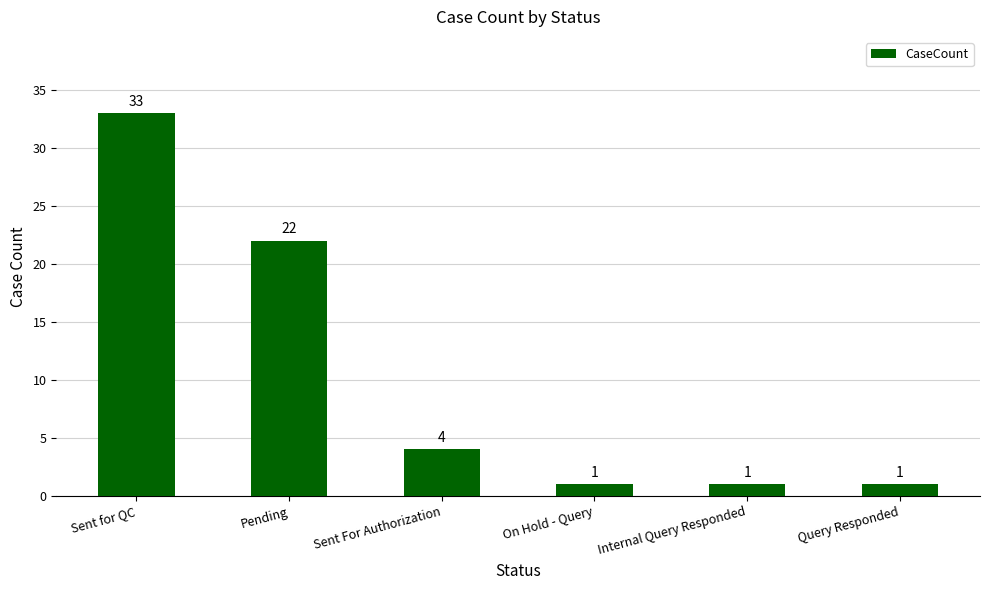

What is the value of the 6th bar from the left?

1